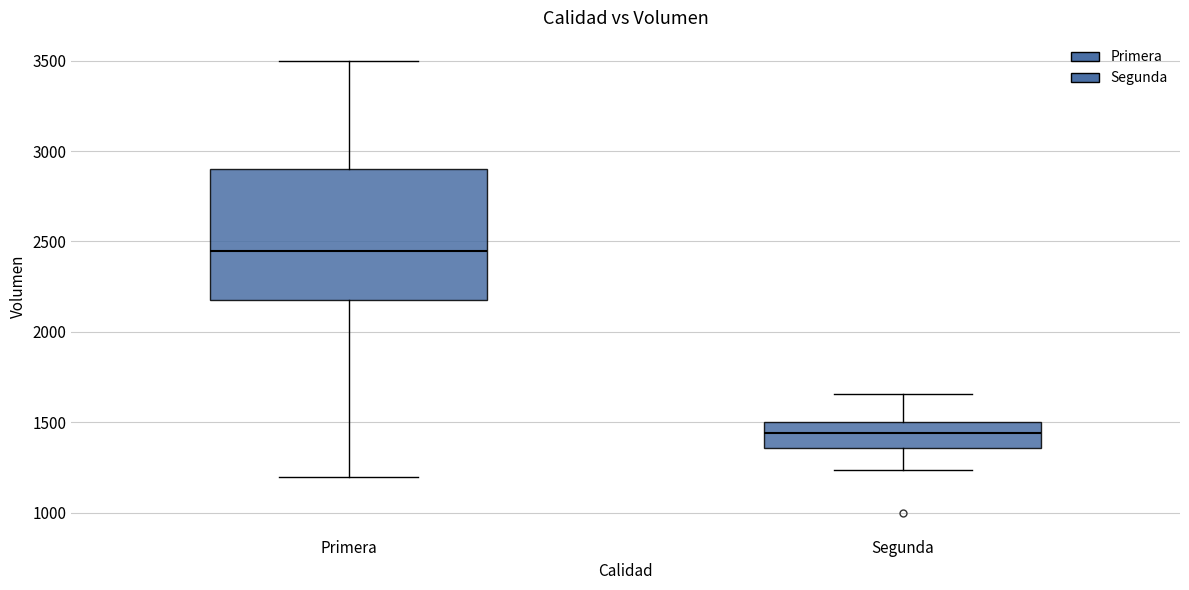

Where does the upper whisker of the box for Segunda end on the y-axis? The values are not printed on the chart, so give them approximately, as read against the axis.

1650